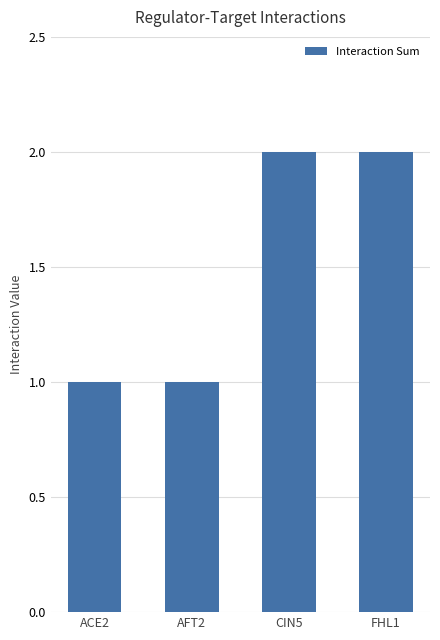

Does the chart contain any negative values?

No